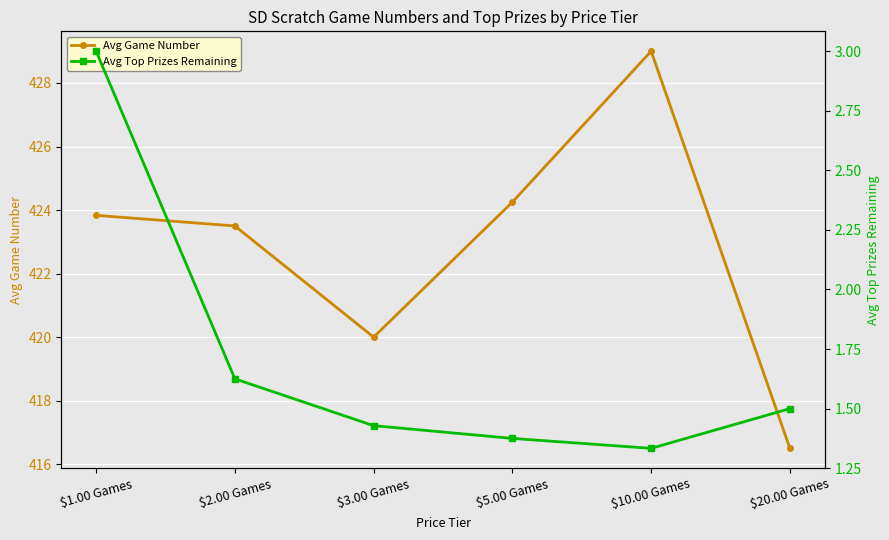

The Avg Game Number series shows 416.5 at $20.00 Games. True or false?

True